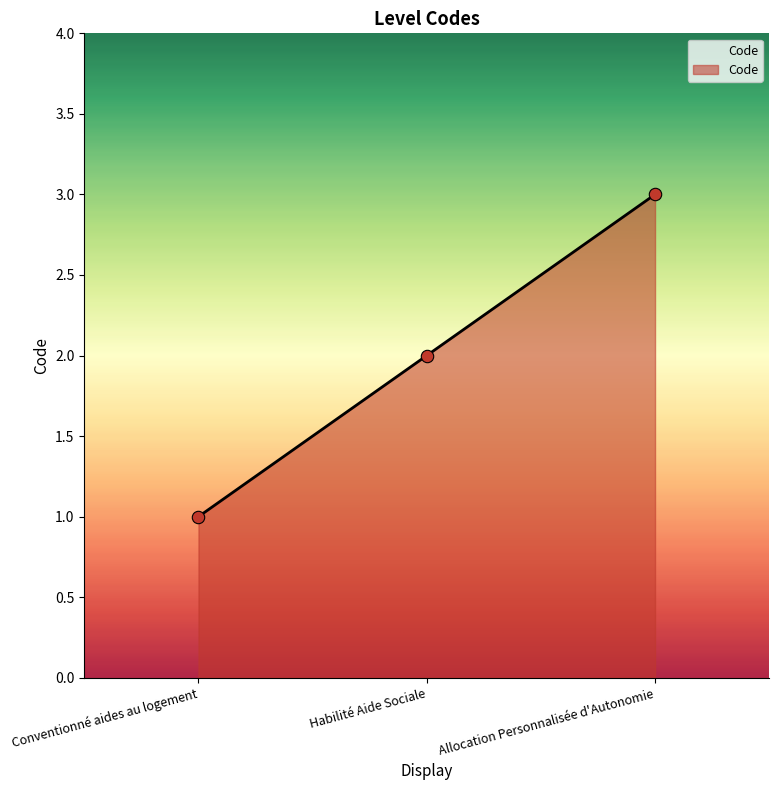

Between Habilité Aide Sociale and Conventionné aides au logement, which is larger?

Habilité Aide Sociale